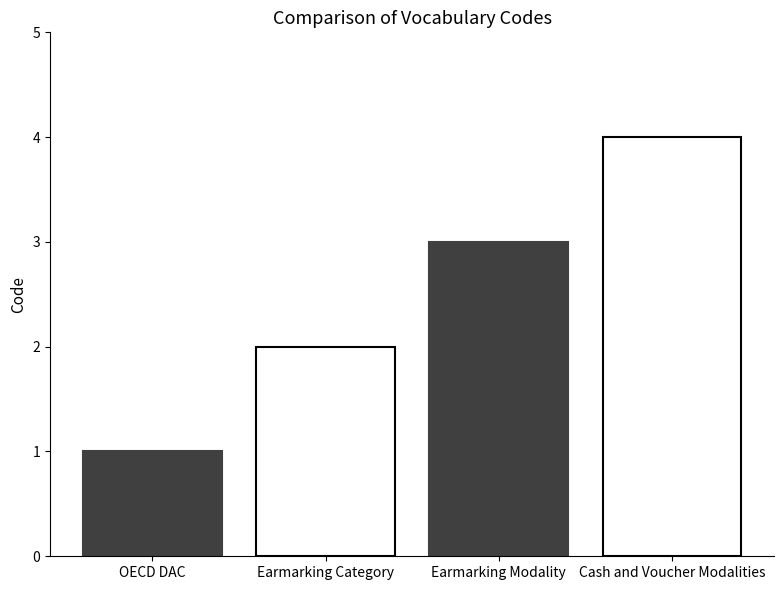

What is the difference between the values at OECD DAC and Earmarking Category?

1